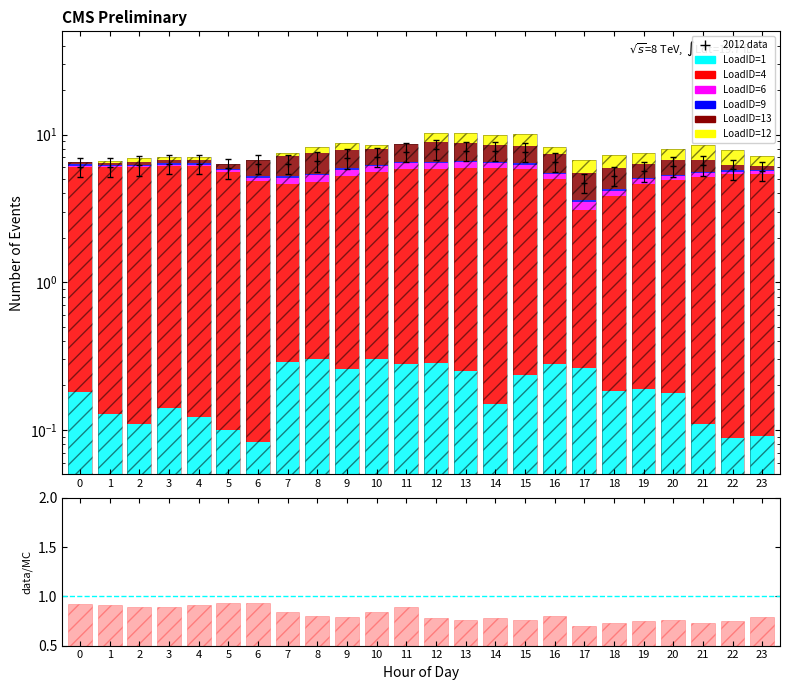

What is the sum of all LoadID=13 values?

31.8